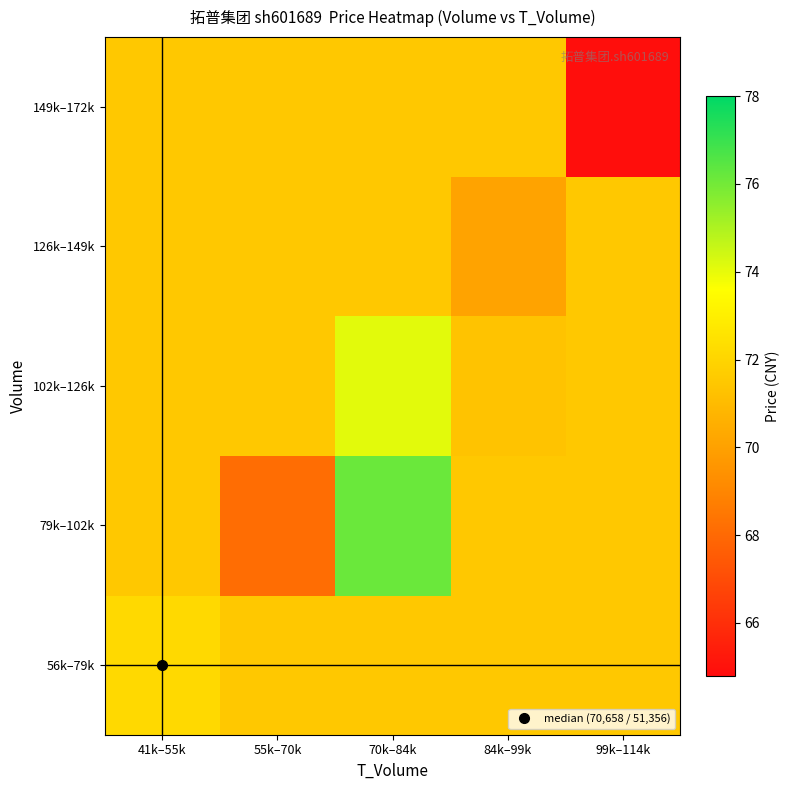

List the series in order of their peak value, lowest first.

126k–149k, 149k–172k, 56k–79k, 102k–126k, 79k–102k